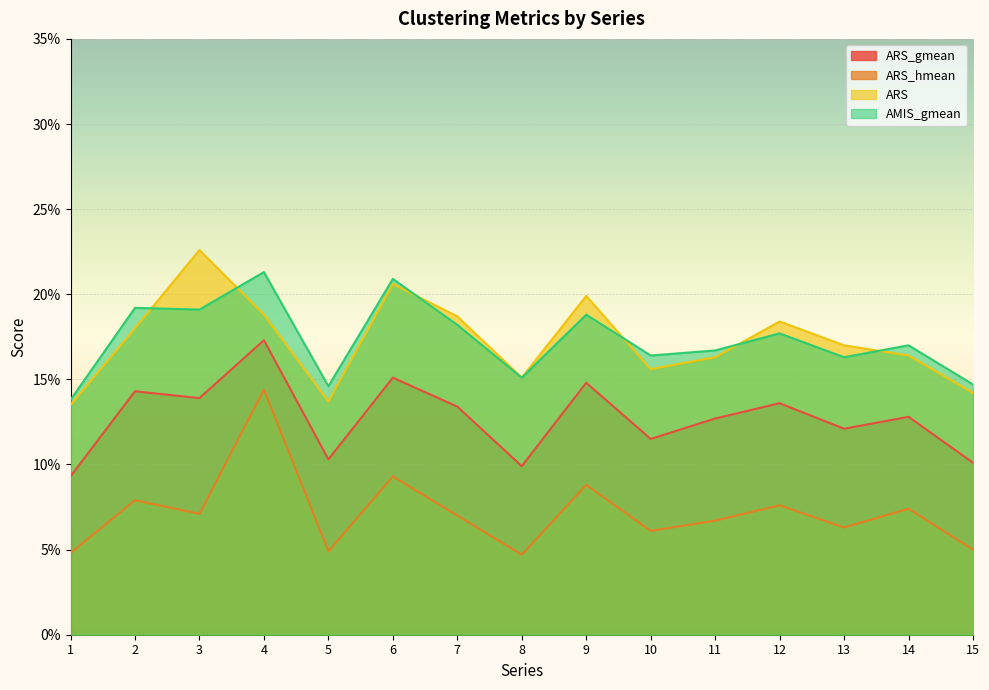

At which category is the sum across all series the highest?

4